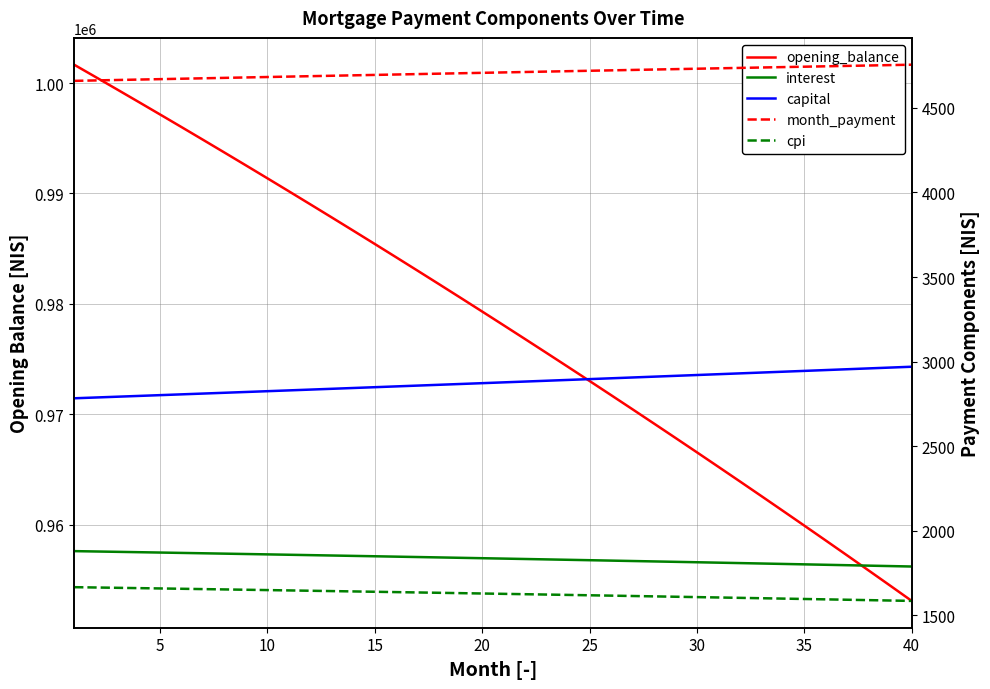

True or false: interest and opening_balance intersect in this chart.

False